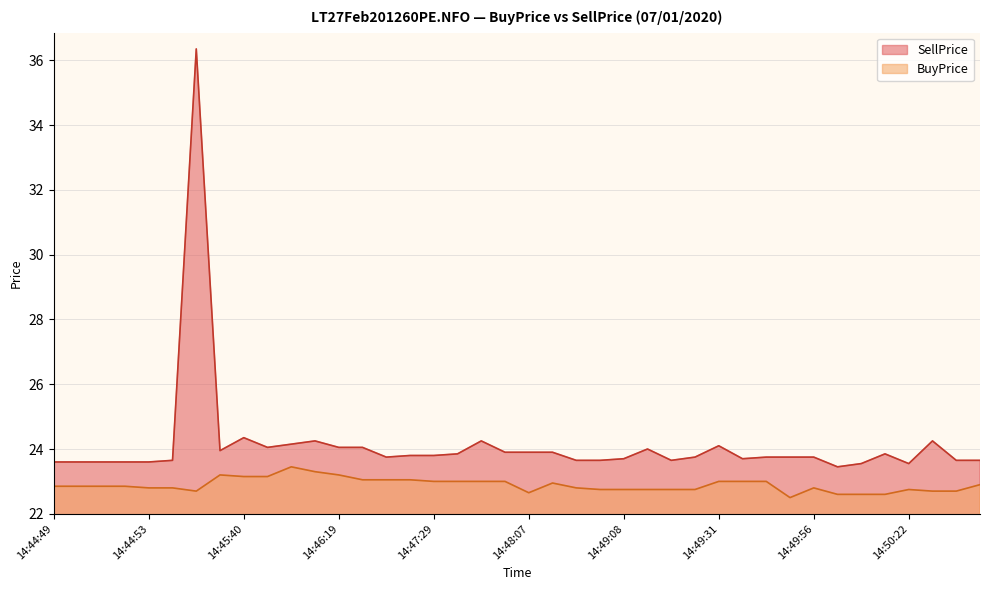

Does the chart display data point markers on the line(s)?

No